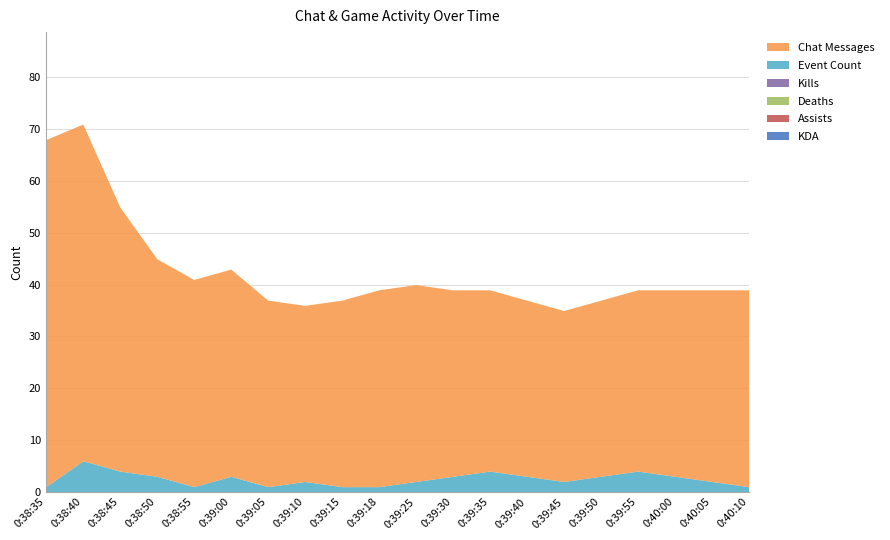

At which label is kda closest to 0?

0:38:35